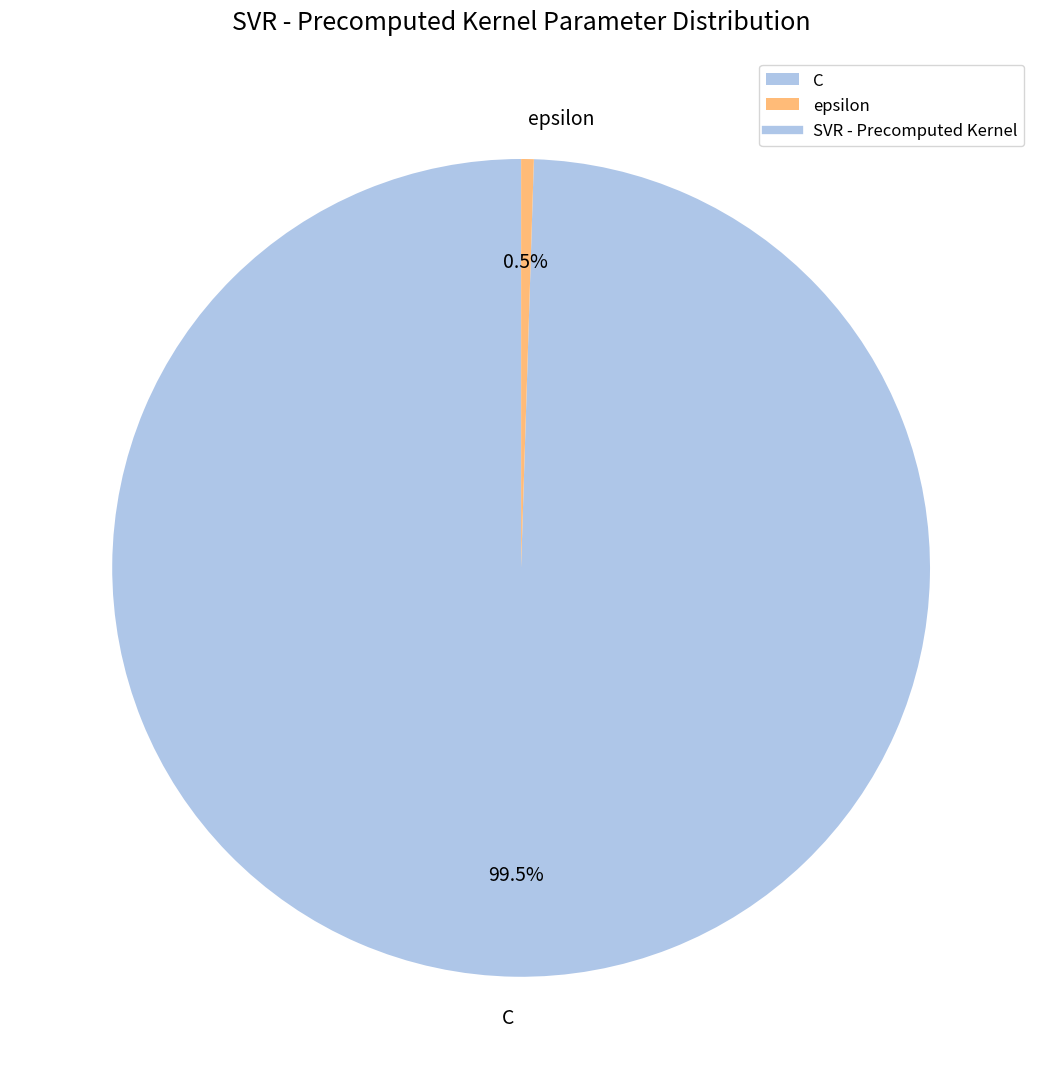

To the nearest percent, what is the combined percentage of C and epsilon?

100%